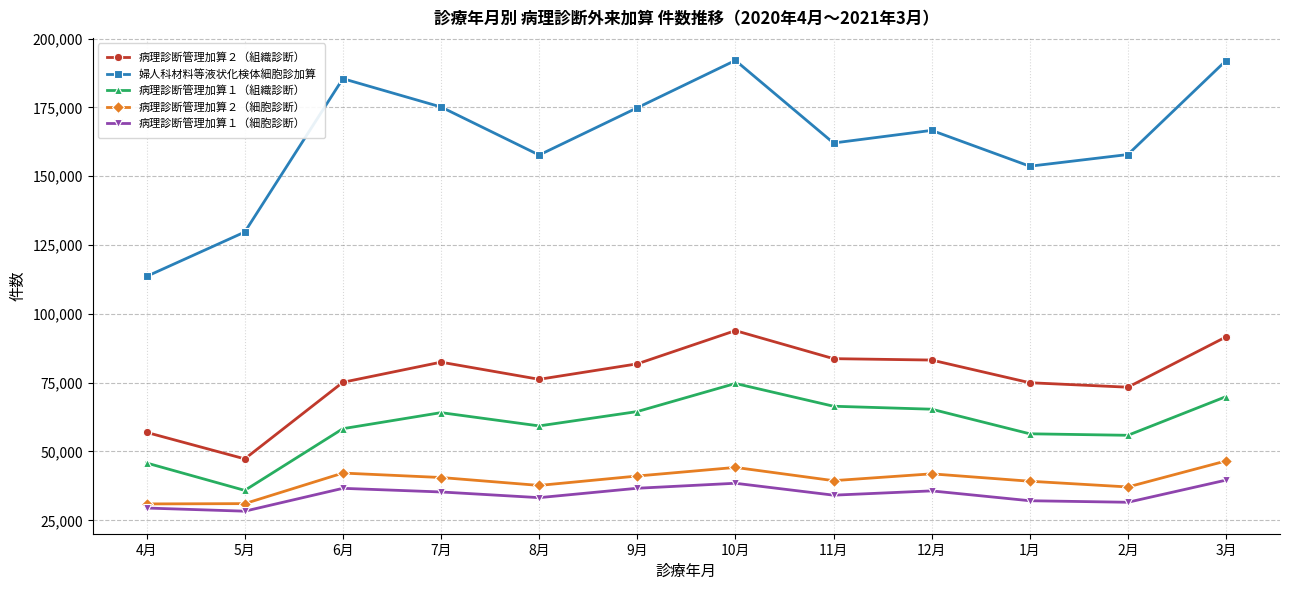

What is the difference between the 病理診断管理加算１（組織診断） values at 6月 and 9月?

6220